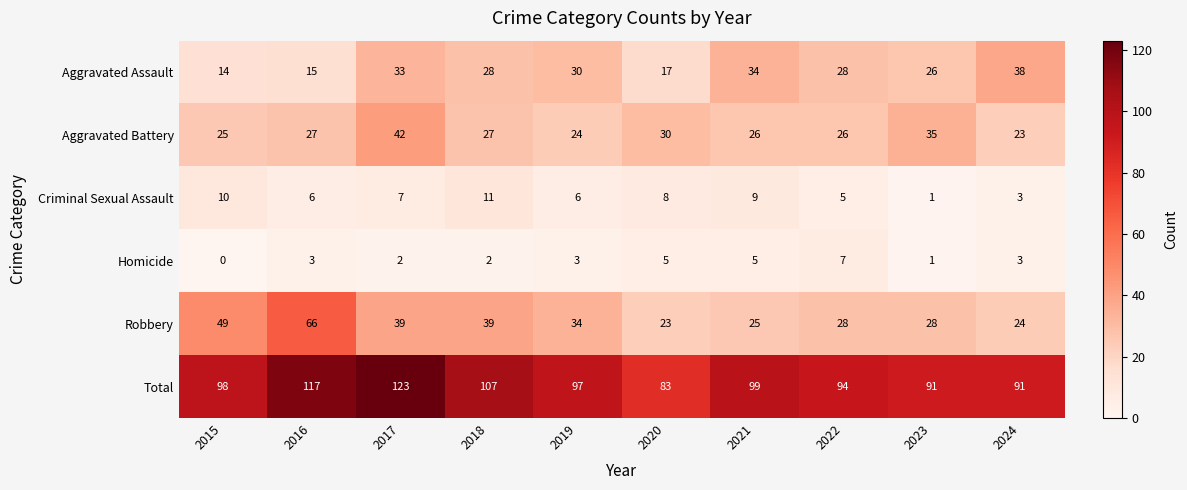

What is the difference between the second highest and second lowest values in the Criminal Sexual Assault series?

7